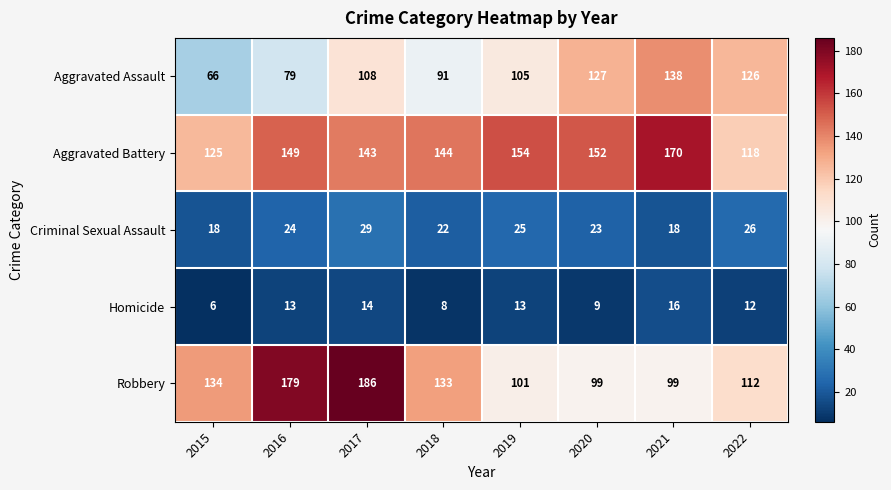

Which series has the widest spread of values?

Robbery